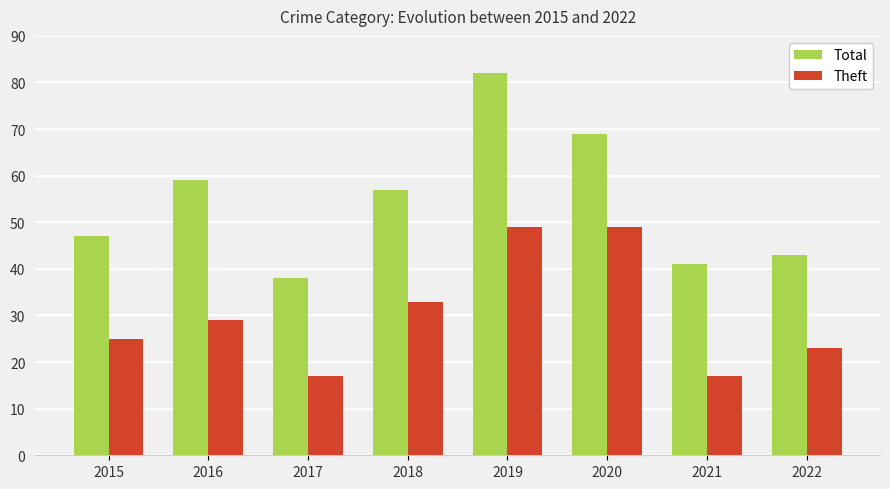

Which series has the widest spread of values?

Total